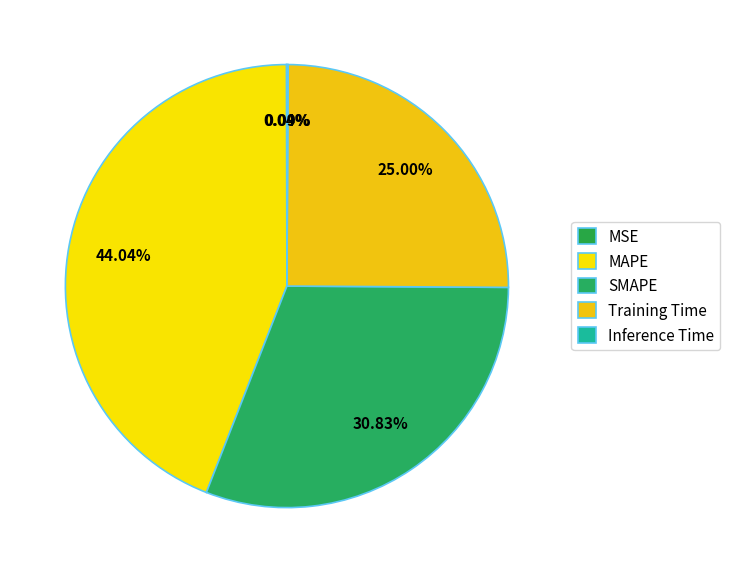

Is it true that Inference Time is 11% of the pie?

False